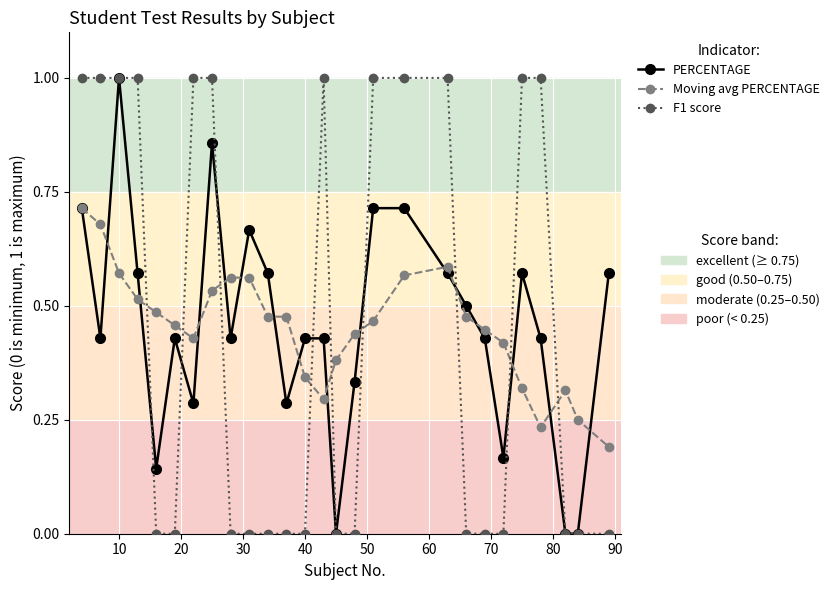

What is the maximum value shown in the chart?

1.0